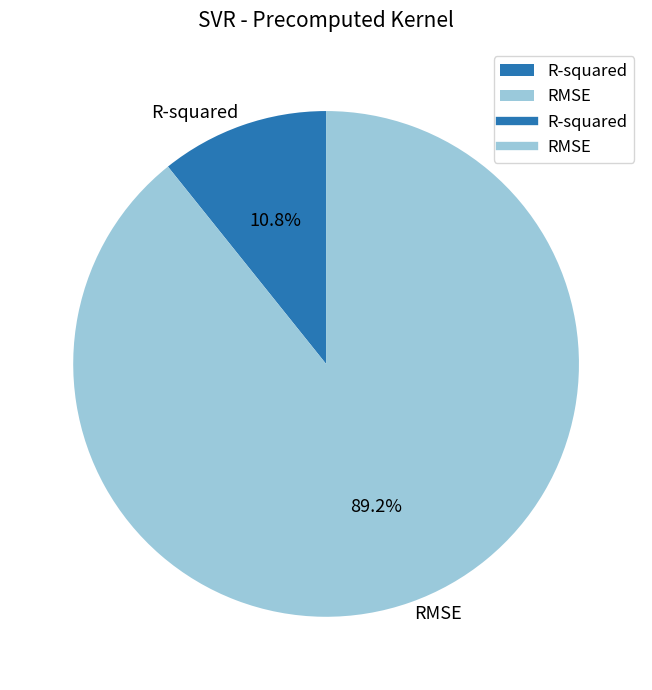

Which has a higher value, RMSE or R-squared?

RMSE